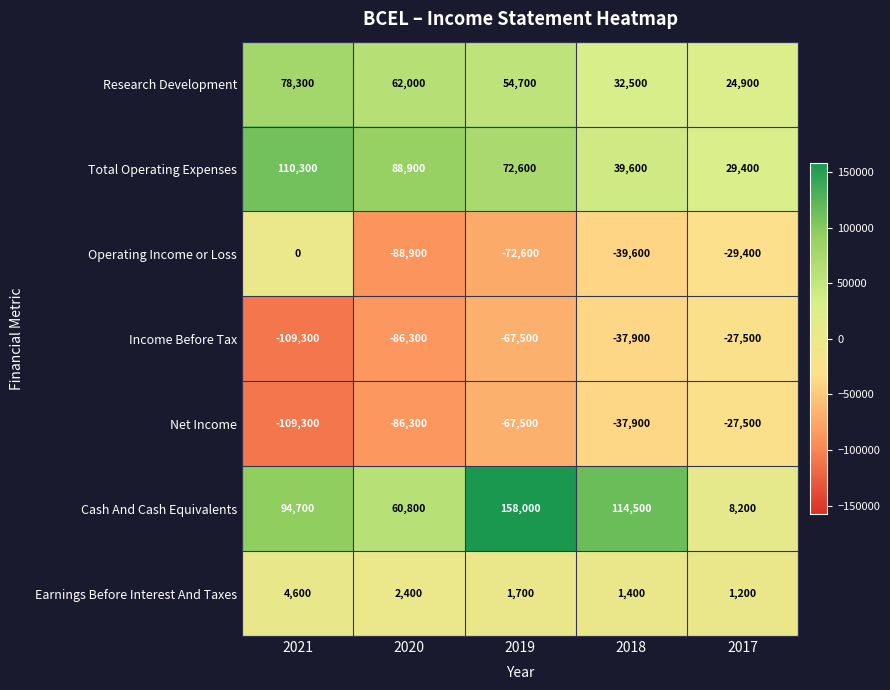

Is the value of Income Before Tax at 2018 greater than the value of Net Income at 2017?

No